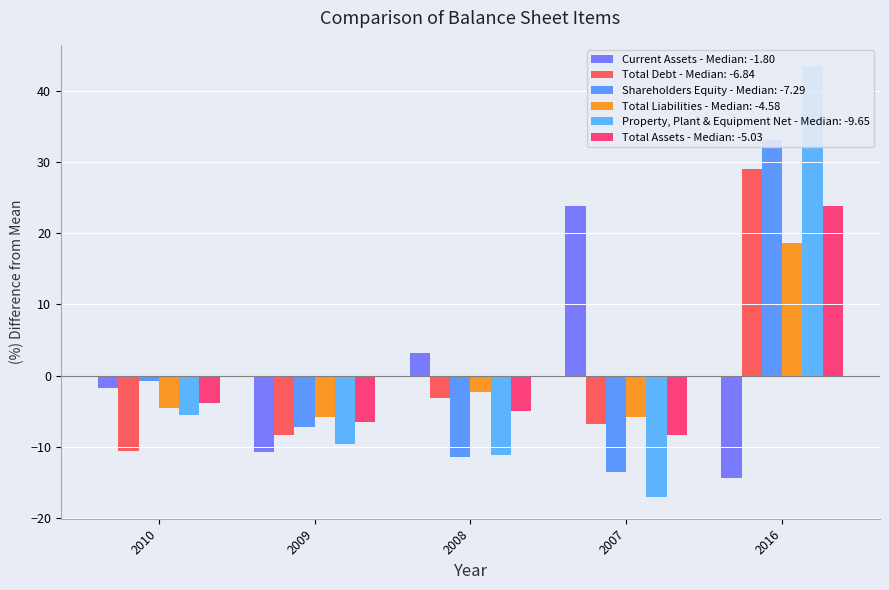

At which category is the sum across all series the highest?

2016